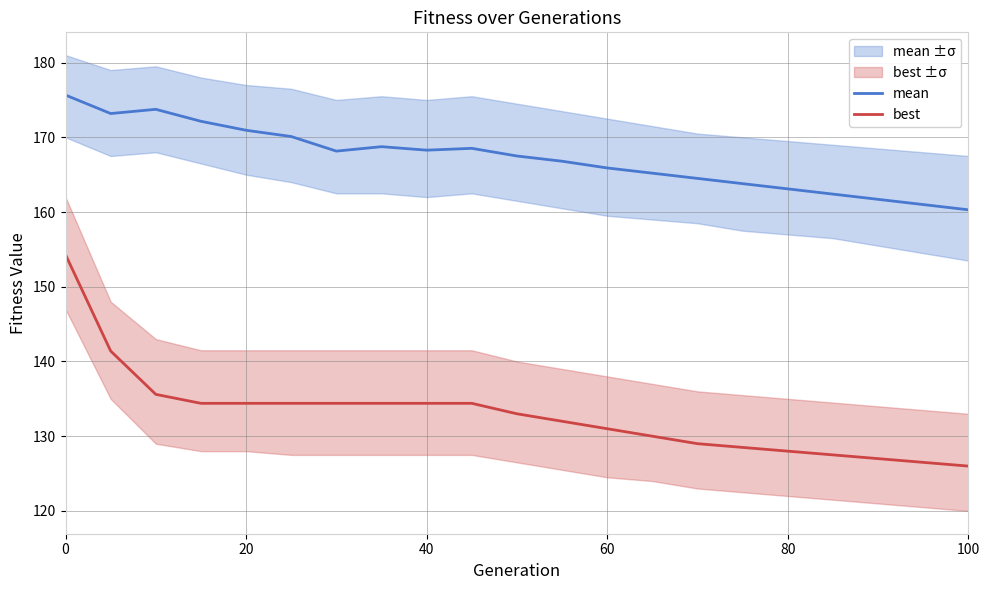

In mean, how many points are lower than both neighbors (excluding endpoints)?

3